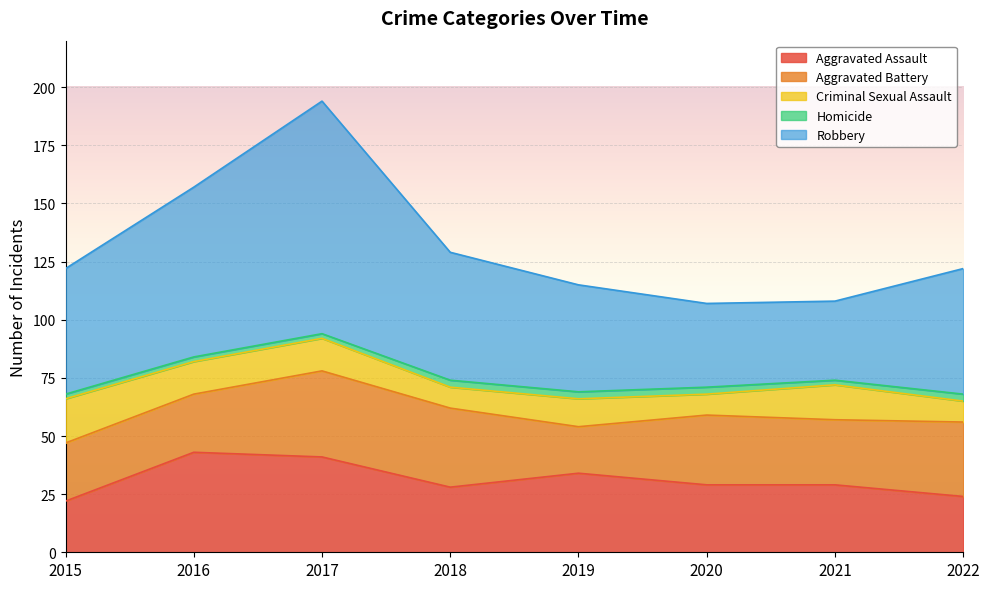

What is the value of the Criminal Sexual Assault point at the 7th from the left?

15